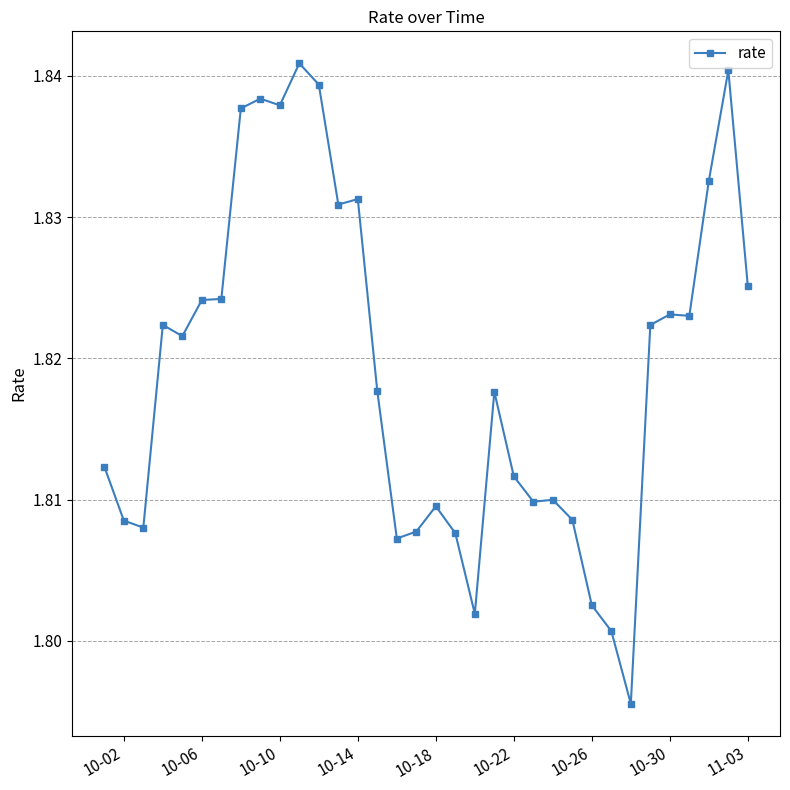

Count the values in the range 1 to 2.

34